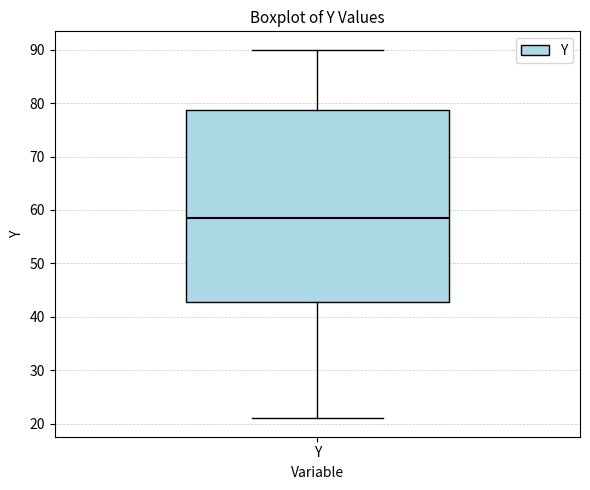

Transcribe this box plot: give where the median line is, the range the box spans, and where the two whiskers end, as read against the y-axis. The values are not printed on the chart, so give them approximately, as read against the axis.

median 59, box 43 to 79, whiskers 21 to 90